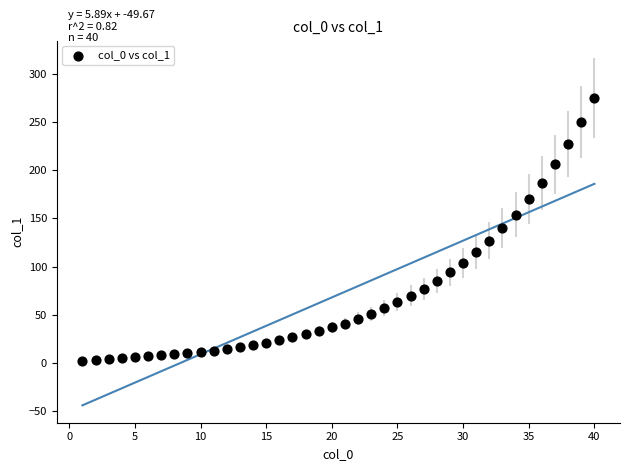

What is the range of Y values (max minus min)?

273